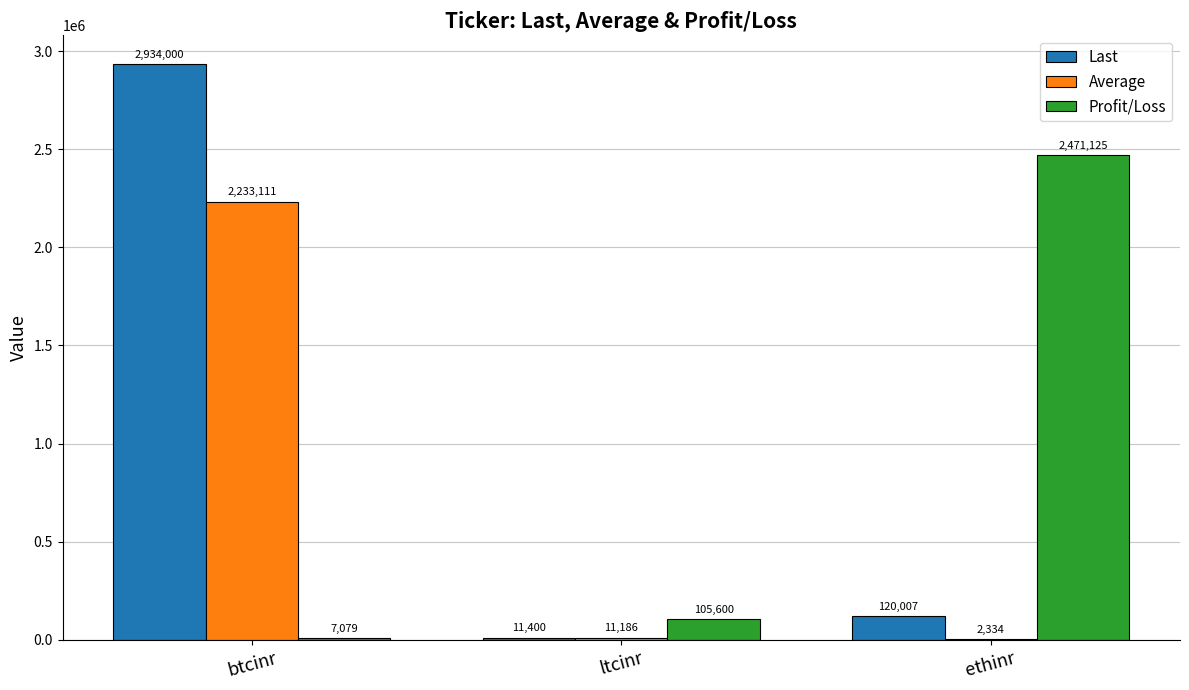

At which category does the chart reach its peak across all series?

btcinr